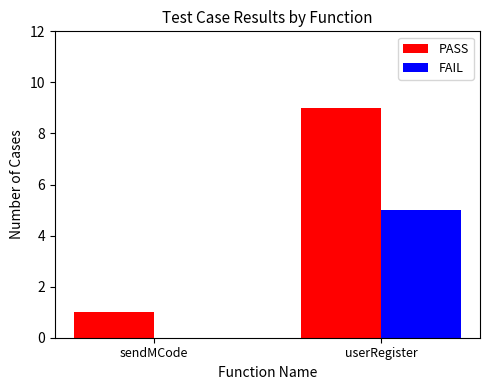

At which category is the sum across all series the highest?

userRegister